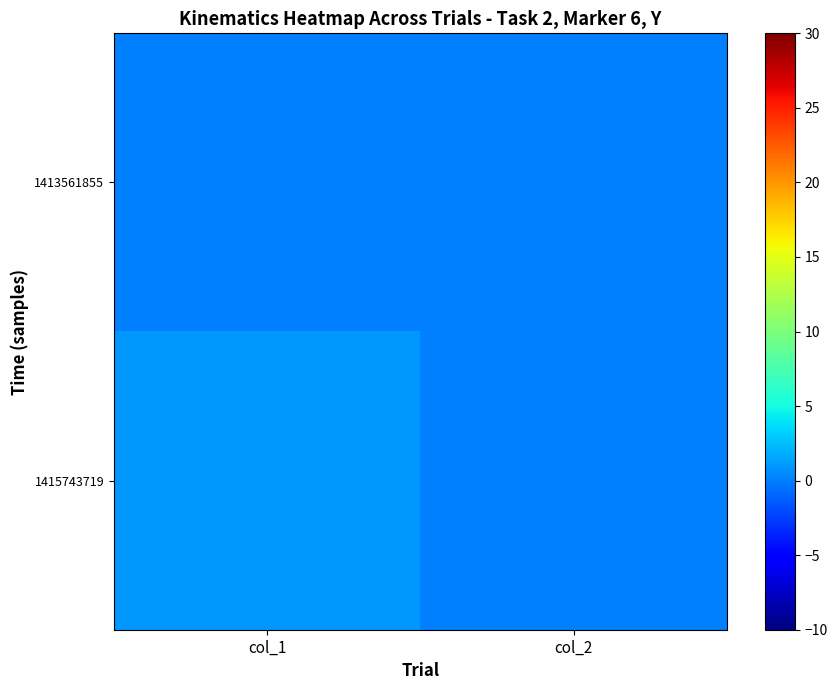

Reading right to left, what are all the values shown in this chart?

1413561855: col_2=0	col_1=0
1415743719: col_2=0	col_1=1